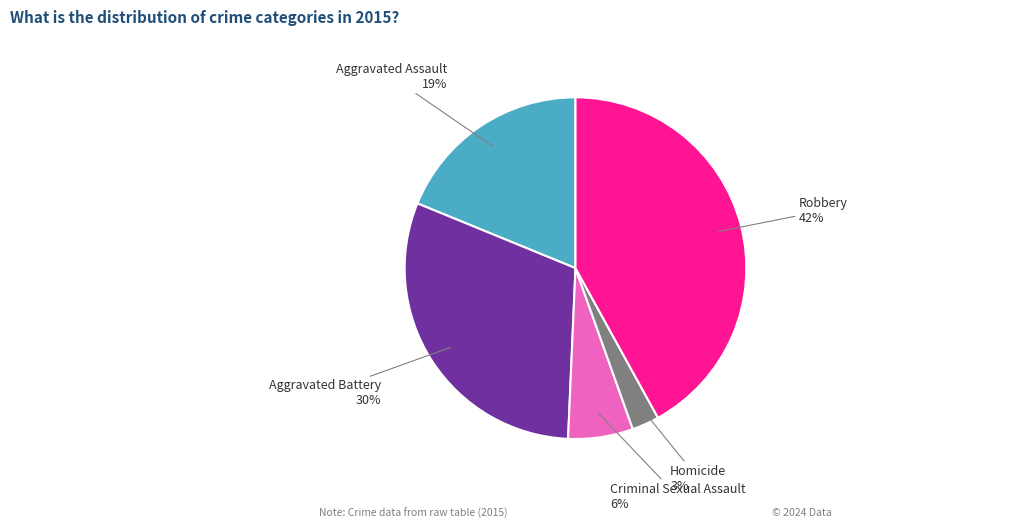

To the nearest percent, what is the difference between the Robbery and Homicide slice percentages?

39%